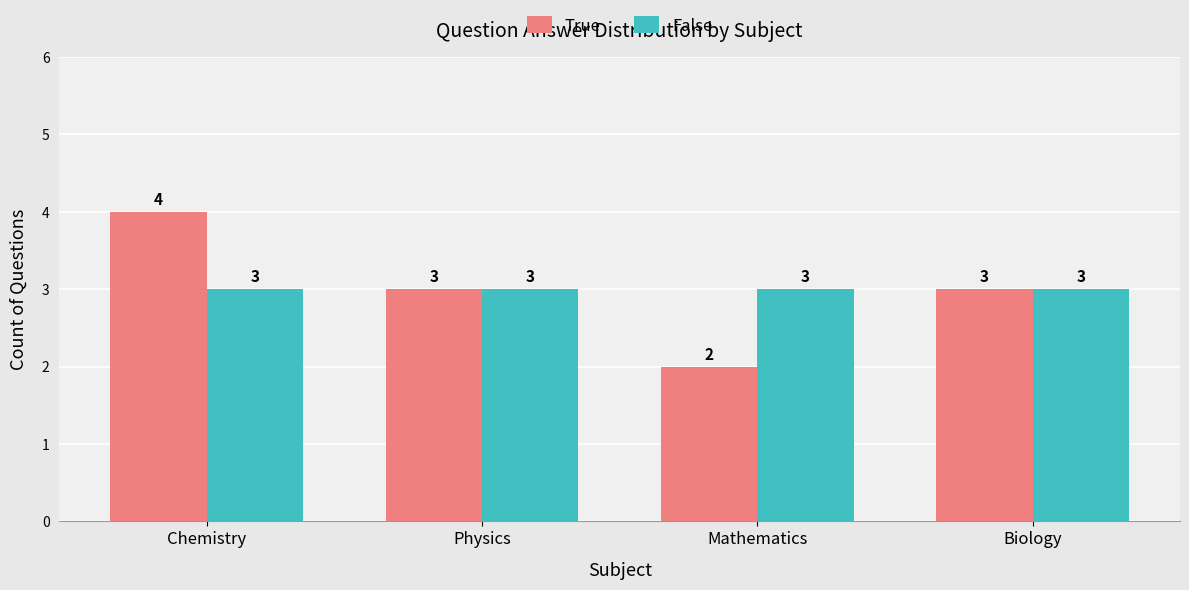

What is the difference between the second highest and minimum values in the True series?

1